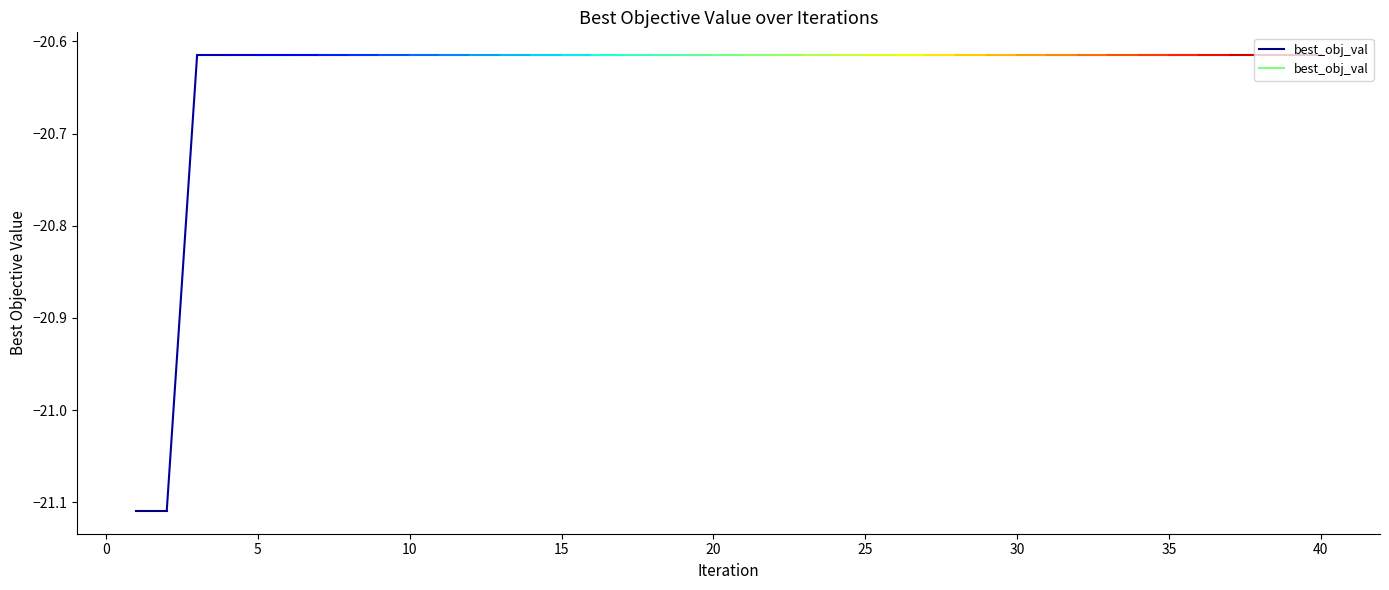

What is the value of the 24th point from the left?

-20.6